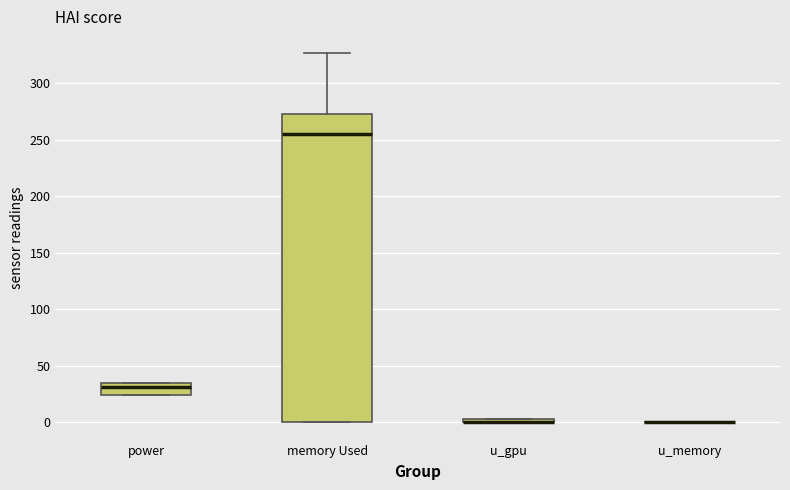

Comparing the boxes themselves (not the whiskers), which one is the tallest?

memory Used